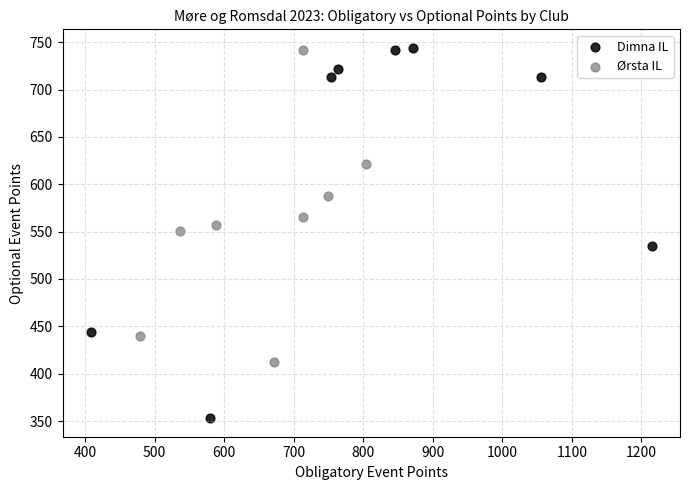

Which series contains the lowest Y value?

Dimna IL